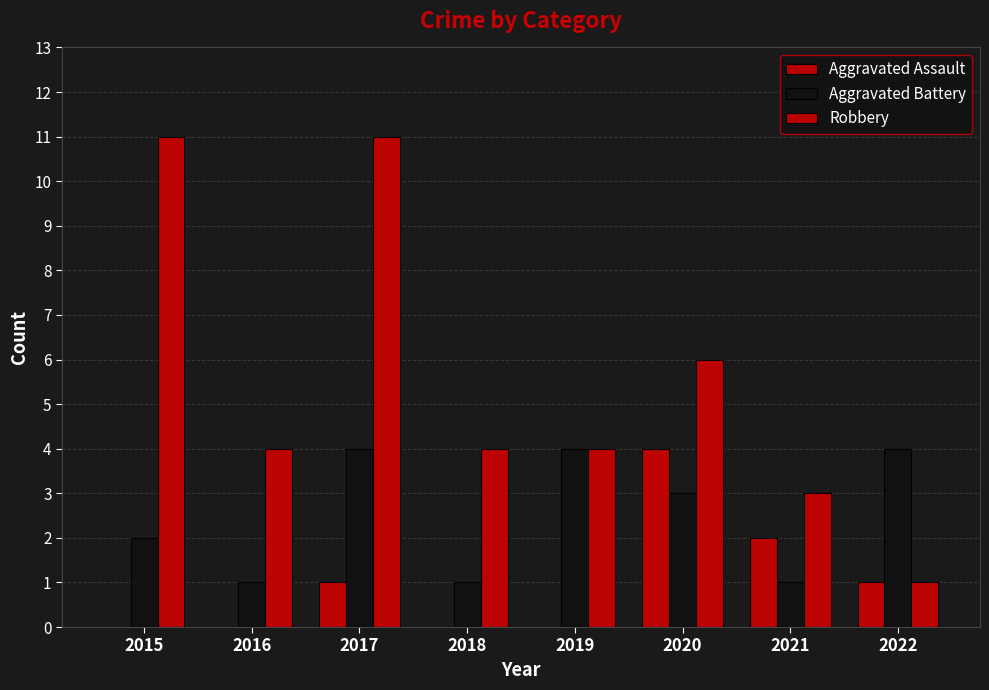

What is the highest value of the Aggravated Assault series?

4